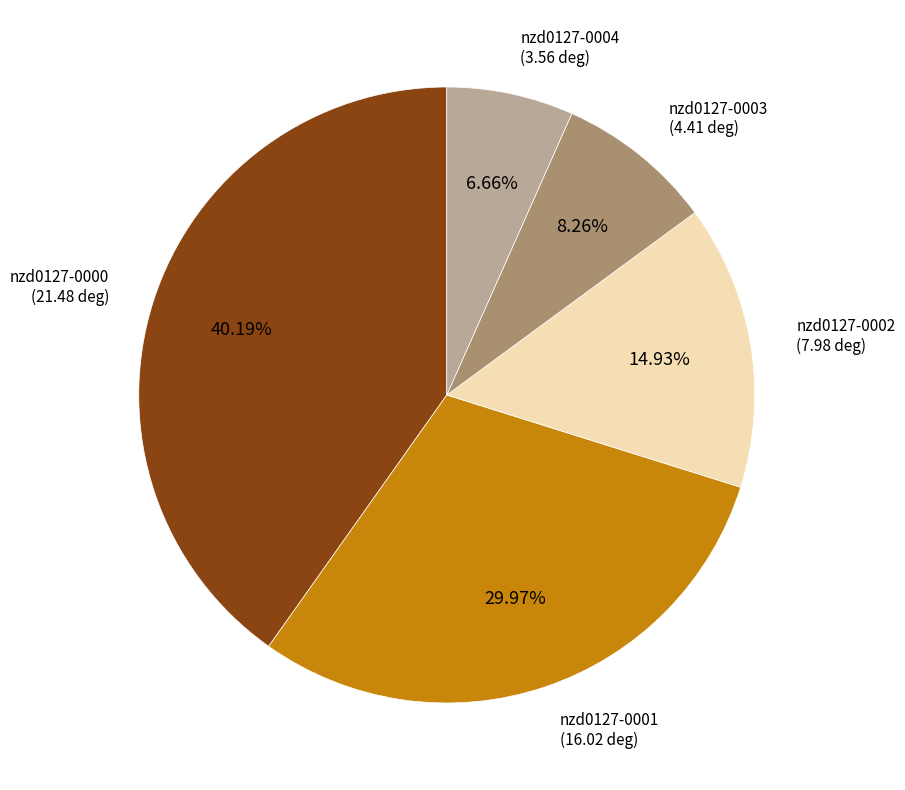

Combined, do nzd0127-0003 and nzd0127-0000 account for over 50%?

No